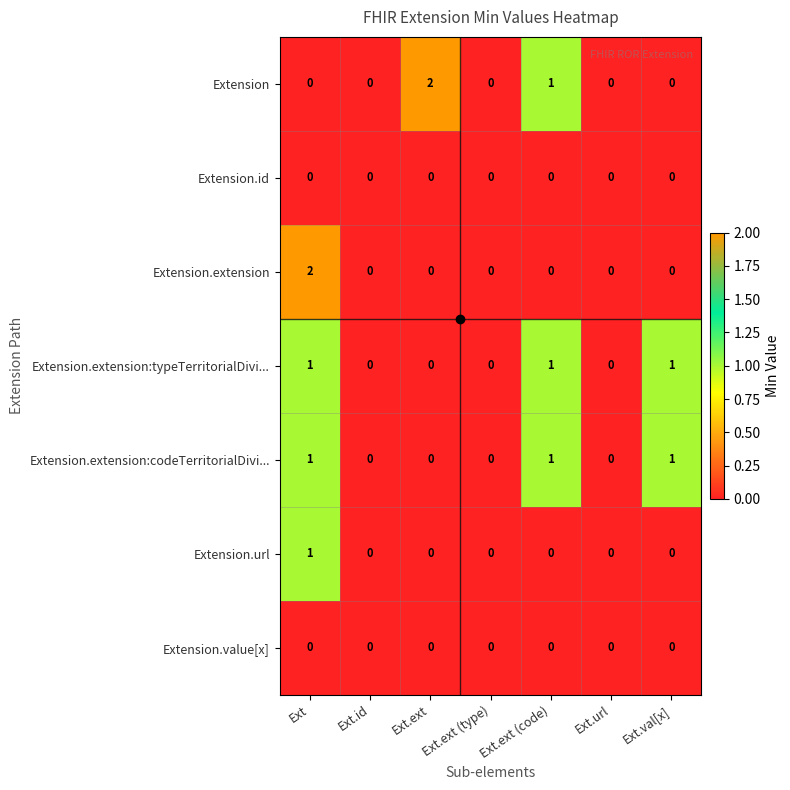

Between Ext and Ext.id, which series saw the biggest shift?

Extension.extension